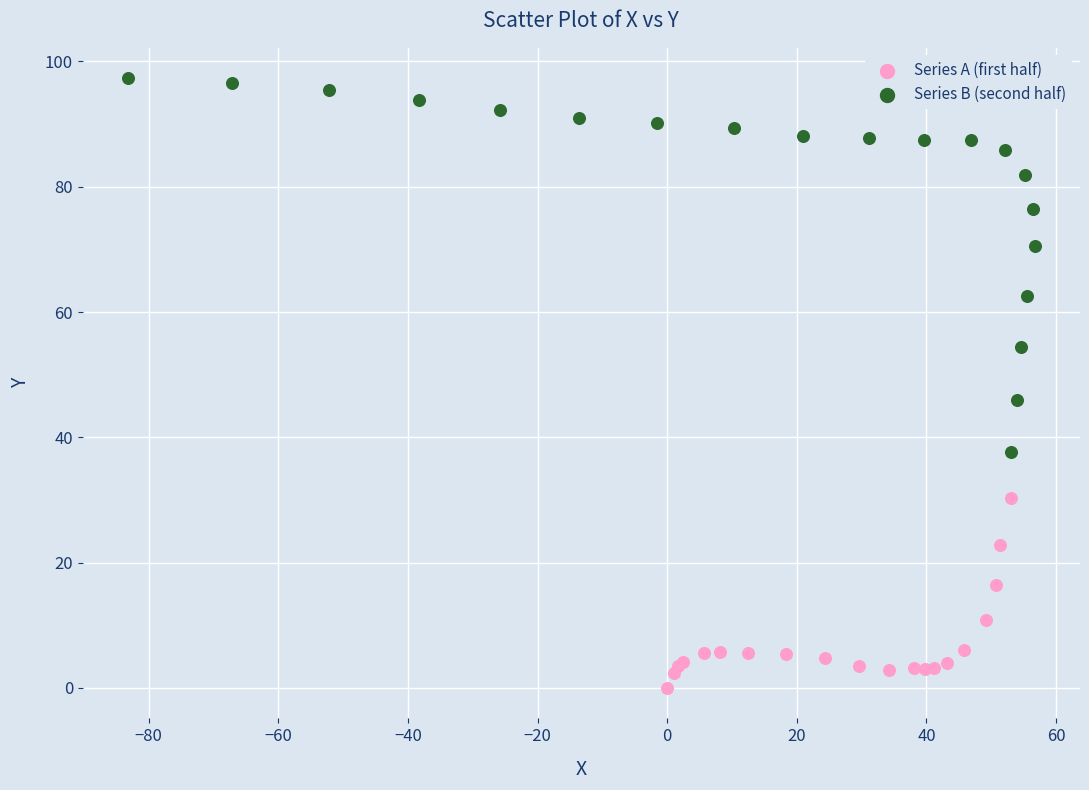

Which series contains the highest Y value?

Series B (second half)